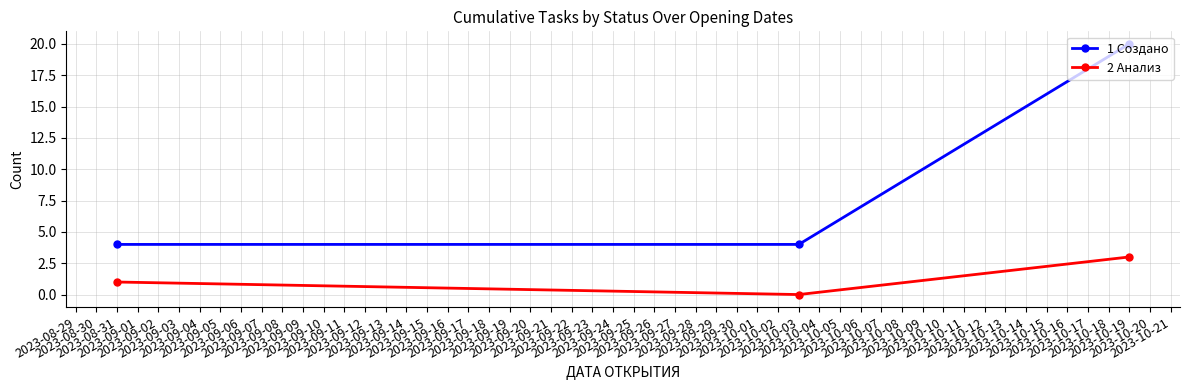

Which series has the largest total across all categories?

1 Создано